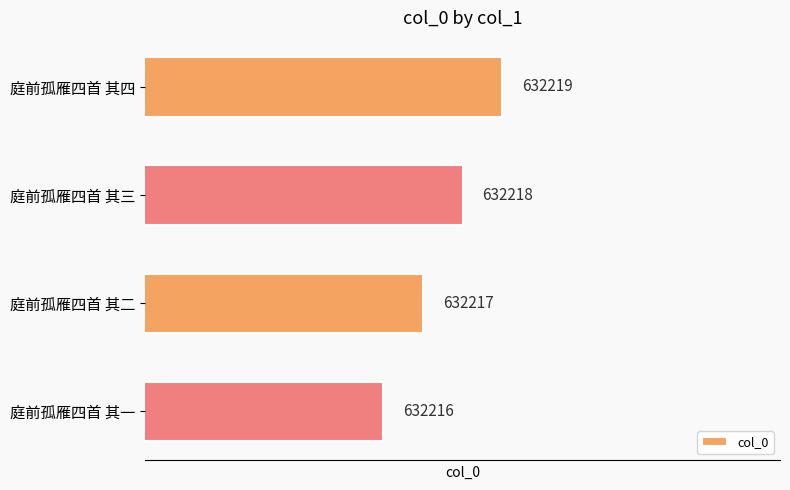

Are the bars grouped side by side (vs. stacked)?

No